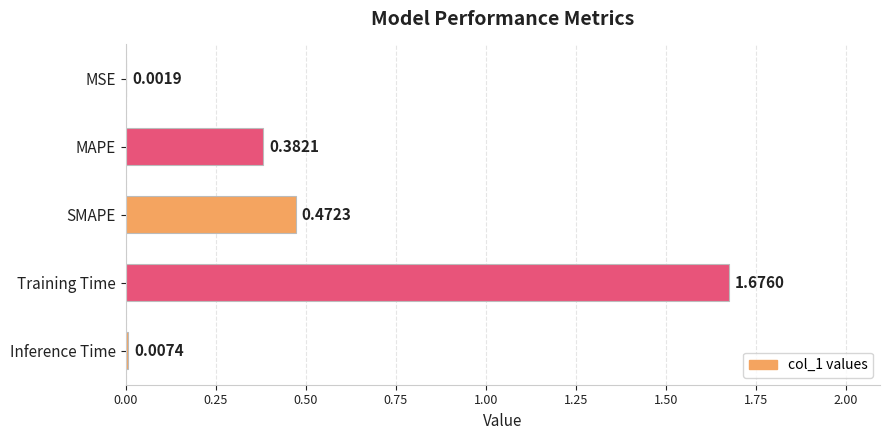

What is the sum of the values at Training Time and MAPE?

2.1